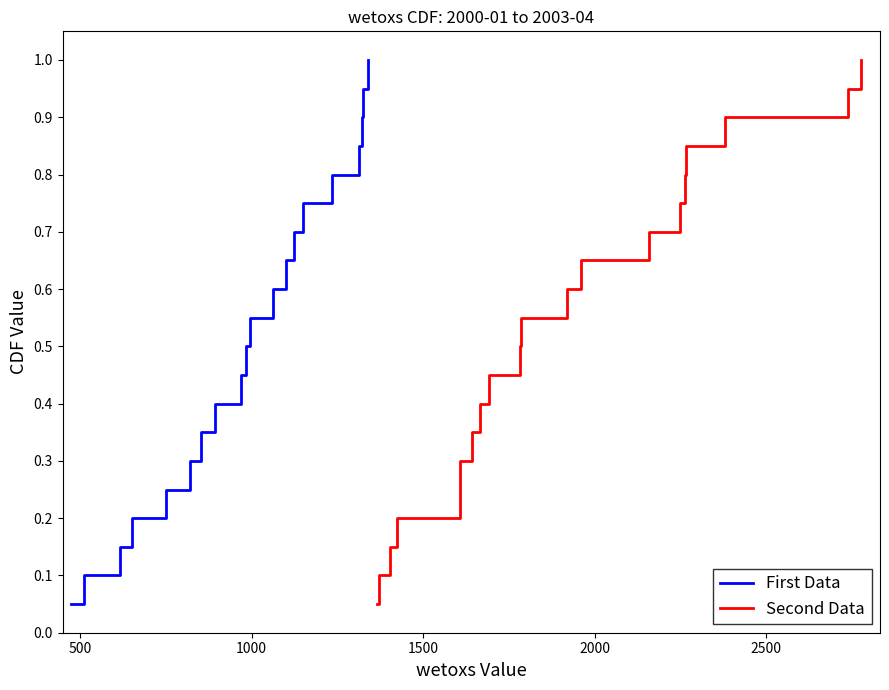

True or false: Second Data has more than 2 points higher than both neighbors.

False